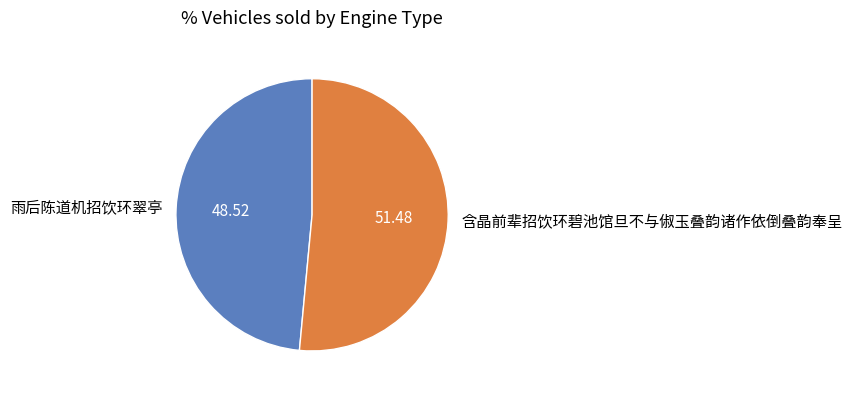

True or false: 雨后陈道机招饮环翠亭 accounts for 49% of the total.

True